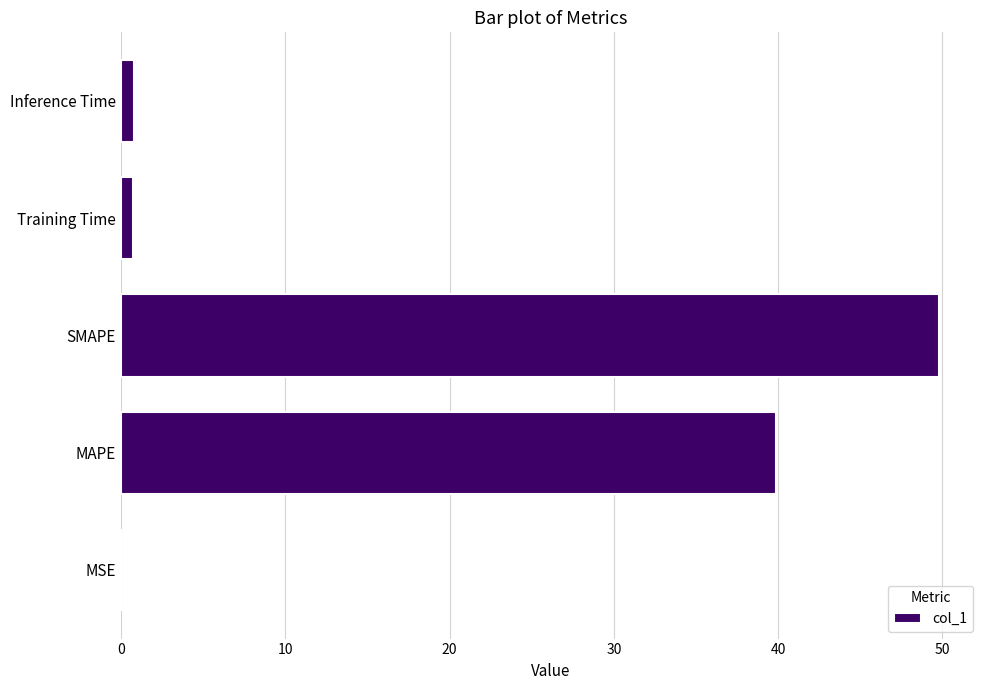

What is the maximum value shown in the chart?

49.8